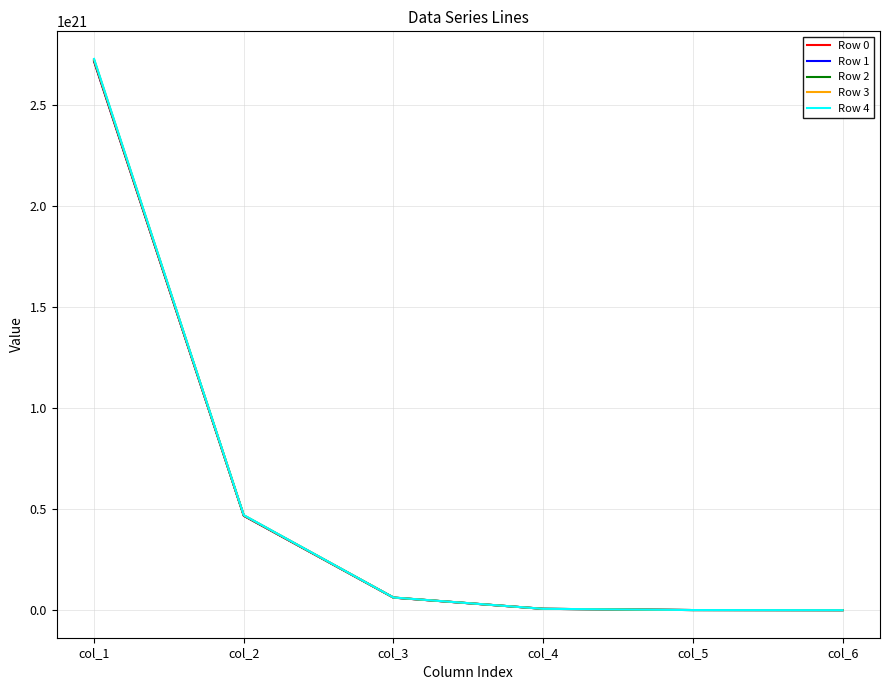

List the series in order of their overall mean, lowest first.

Row 0, Row 1, Row 2, Row 3, Row 4